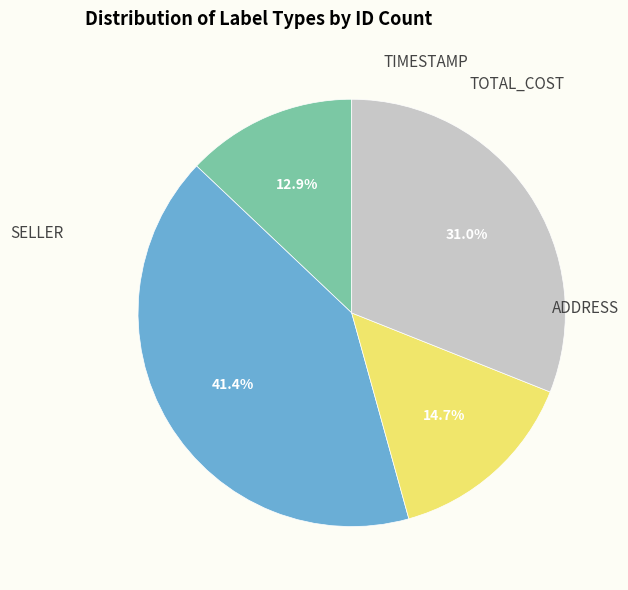

Does any single category account for the majority?

No